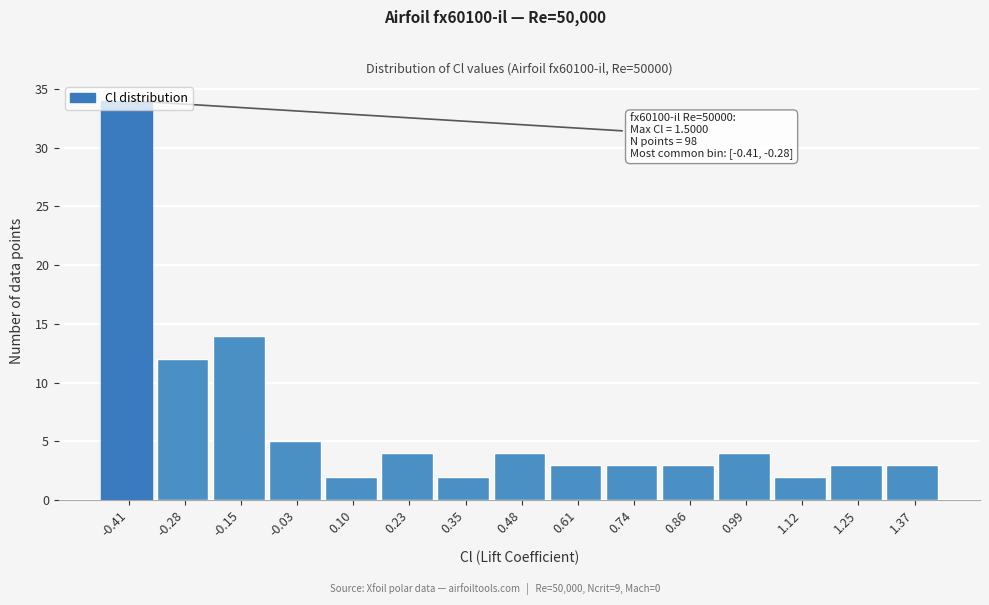

The chart shows a value of 1 at 0.99. True or false?

False